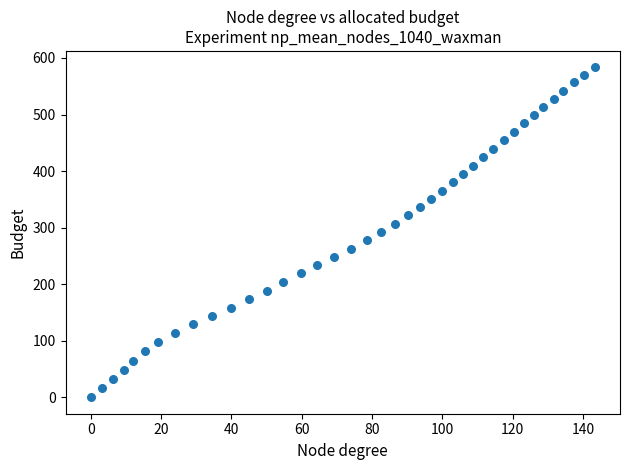

What is the range of Y values (max minus min)?

583.3